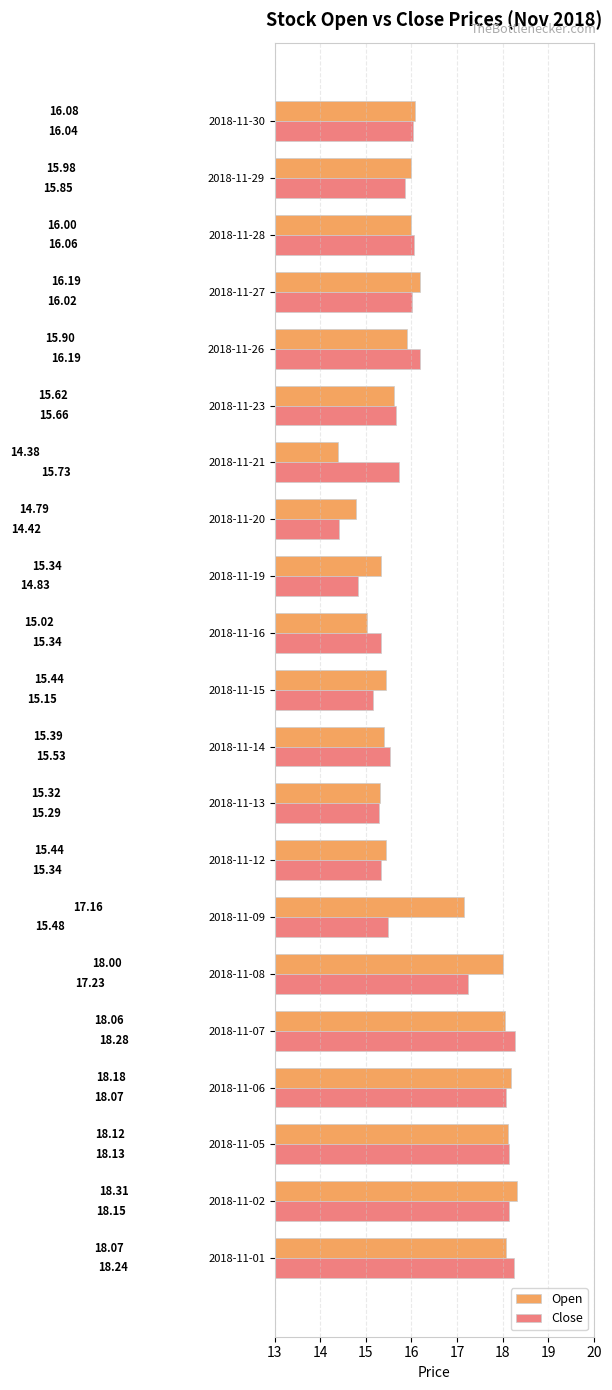

What is the average value of the Open series?

16.3